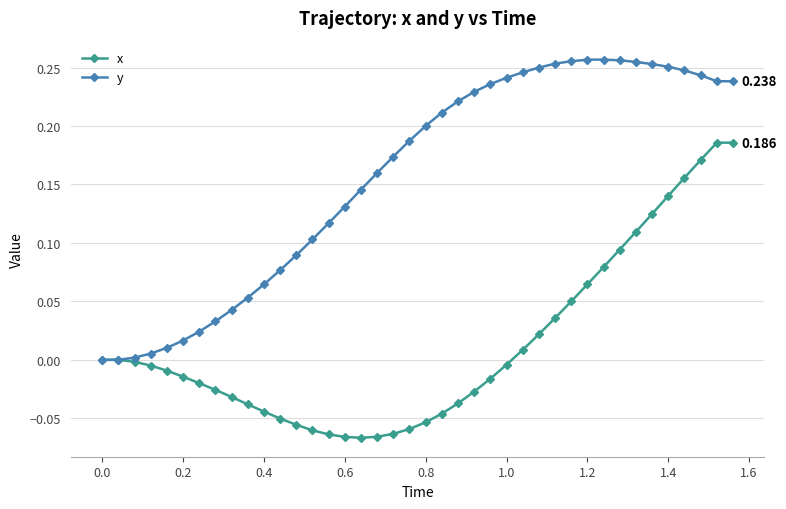

List the series in order of their overall mean, lowest first.

x, y